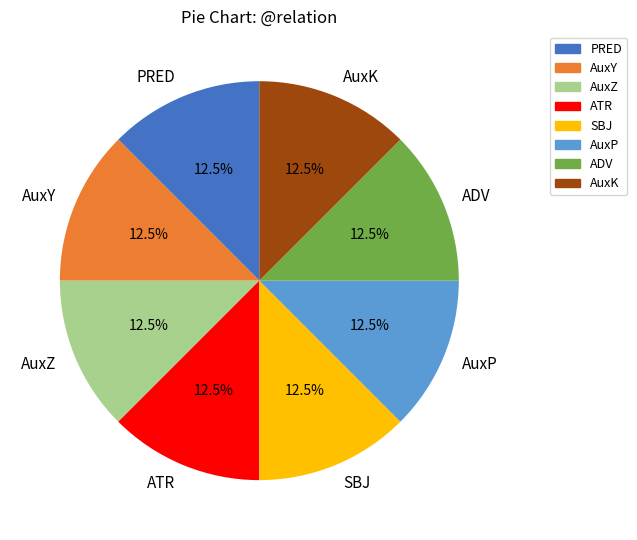

What percentage do PRED and AuxY together represent?

25.0%